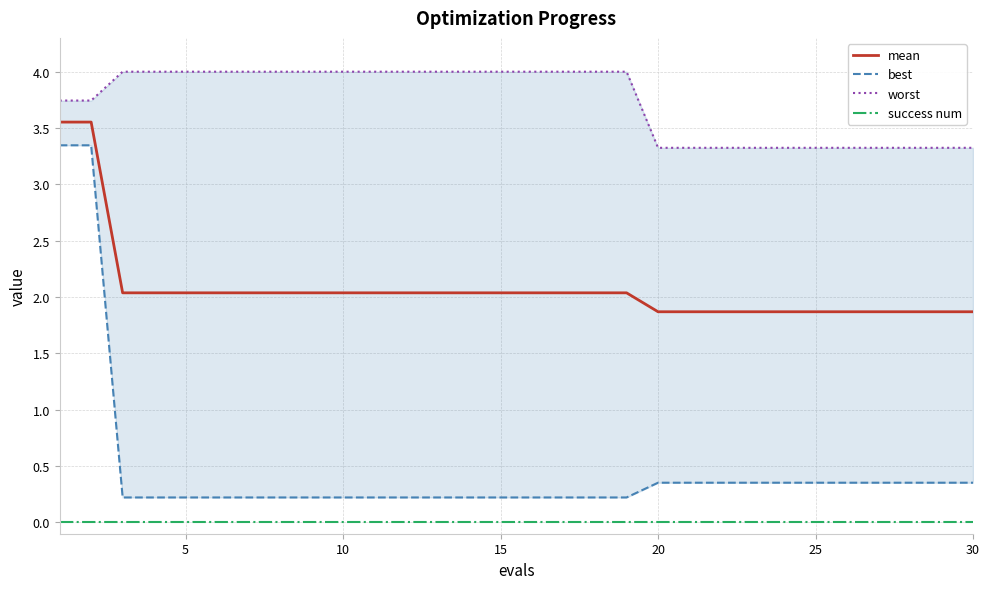

The success num series shows 0.0 at 30. True or false?

True